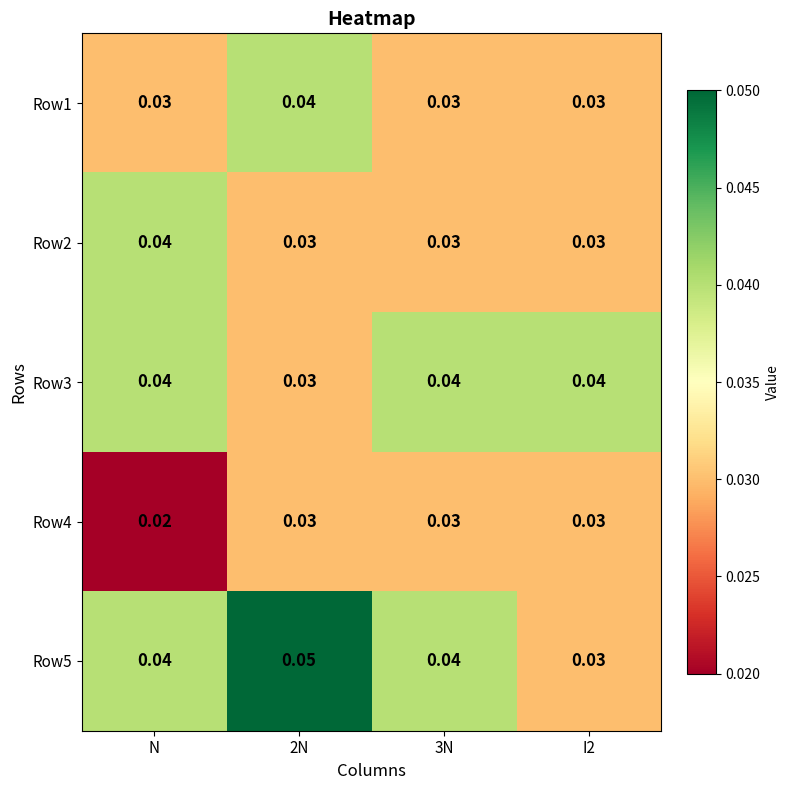

Which series has the widest spread of values?

Row5